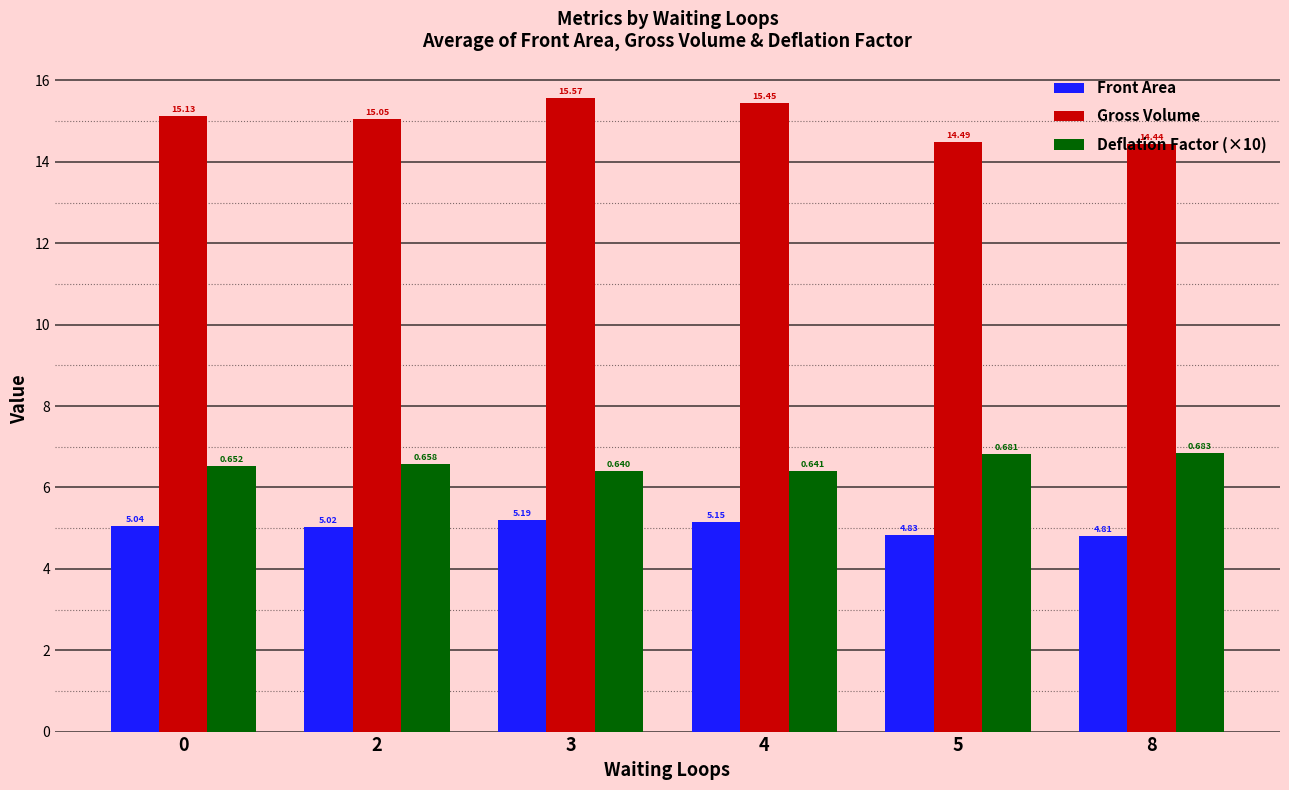

What is the difference between the maximum and second lowest values in the Deflation Factor (×10) series?

0.4